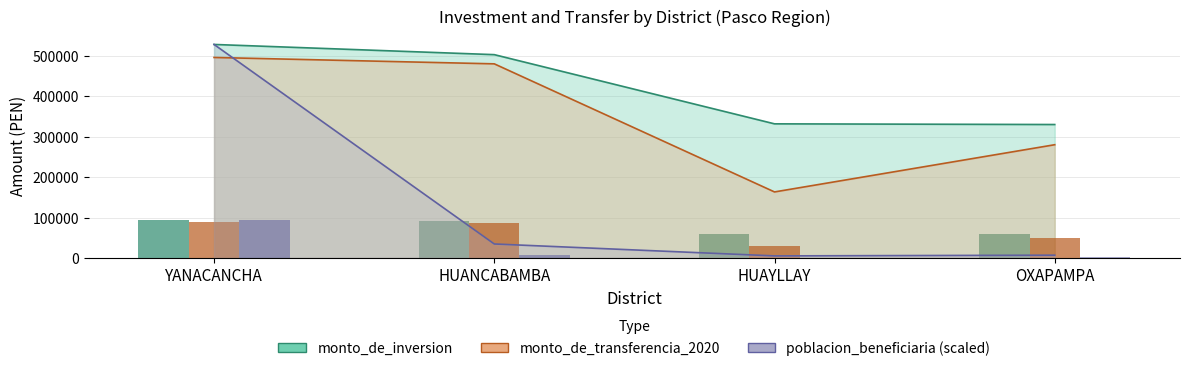

Which series has the largest total across all categories?

monto_de_inversion